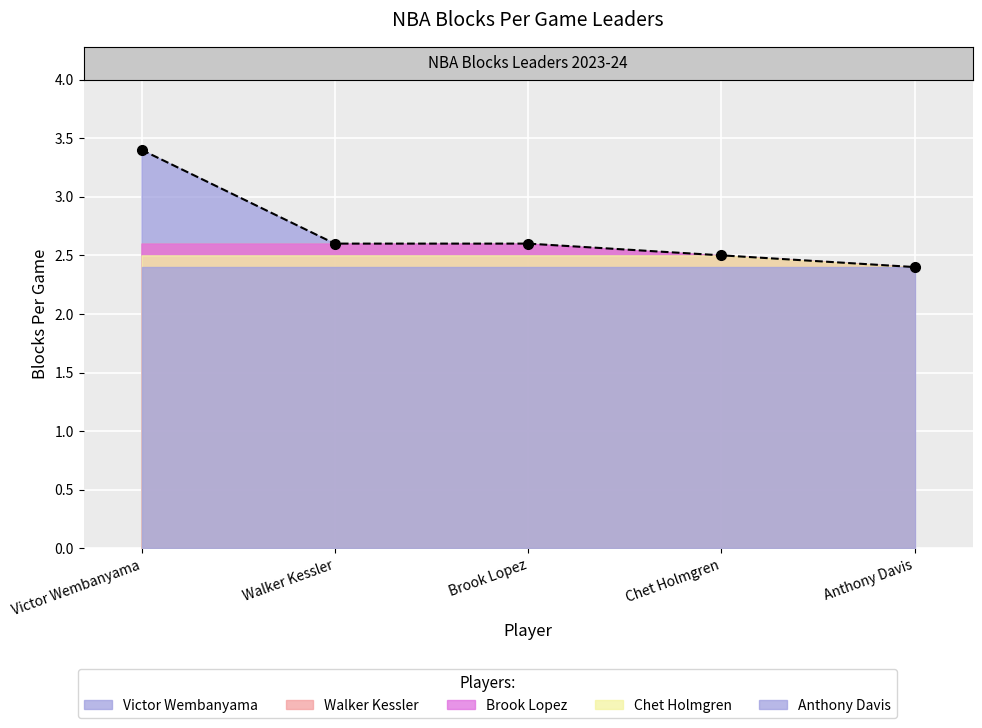

What is the label of the 2nd point from the right?

Chet Holmgren